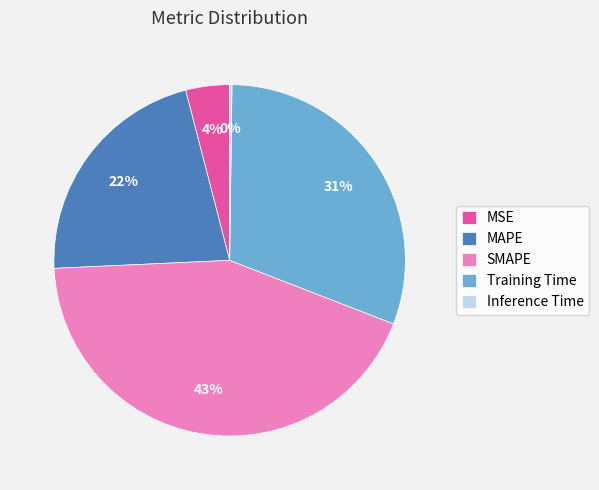

Is there a majority slice in this chart?

No